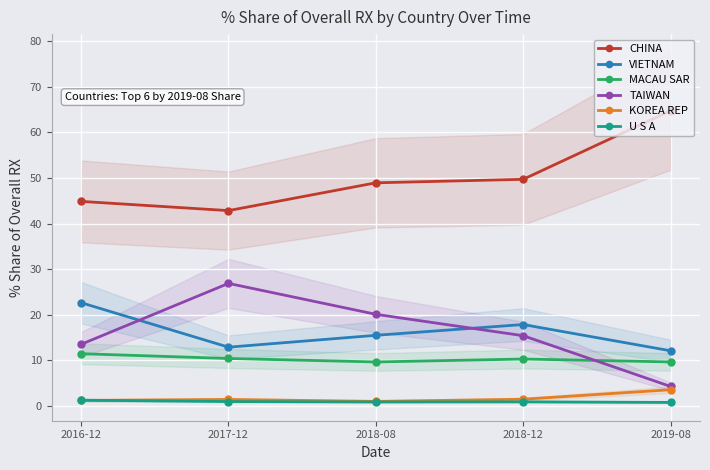

Is the value of VIETNAM at 2017-12 greater than the value of KOREA REP at 2018-08?

Yes